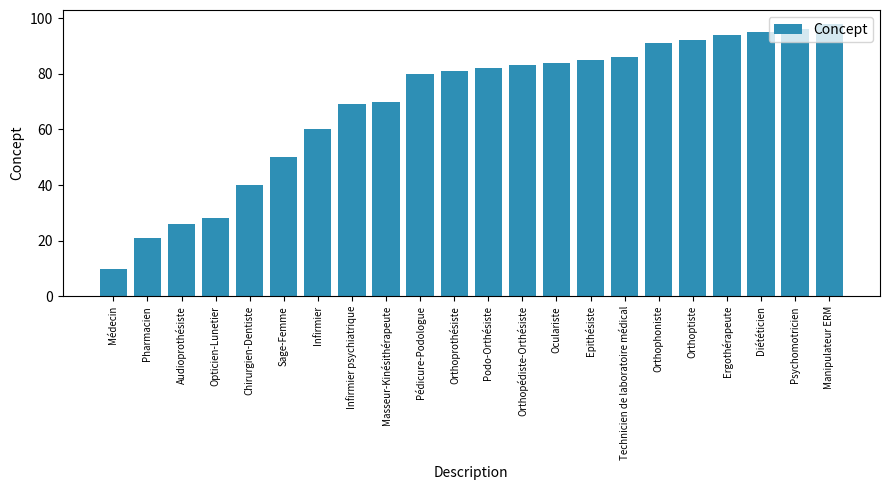

Reading right to left, what are all the values shown in this chart?

98	96	95	94	92	91	86	85	84	83	82	81	80	70	69	60	50	40	28	26	21	10